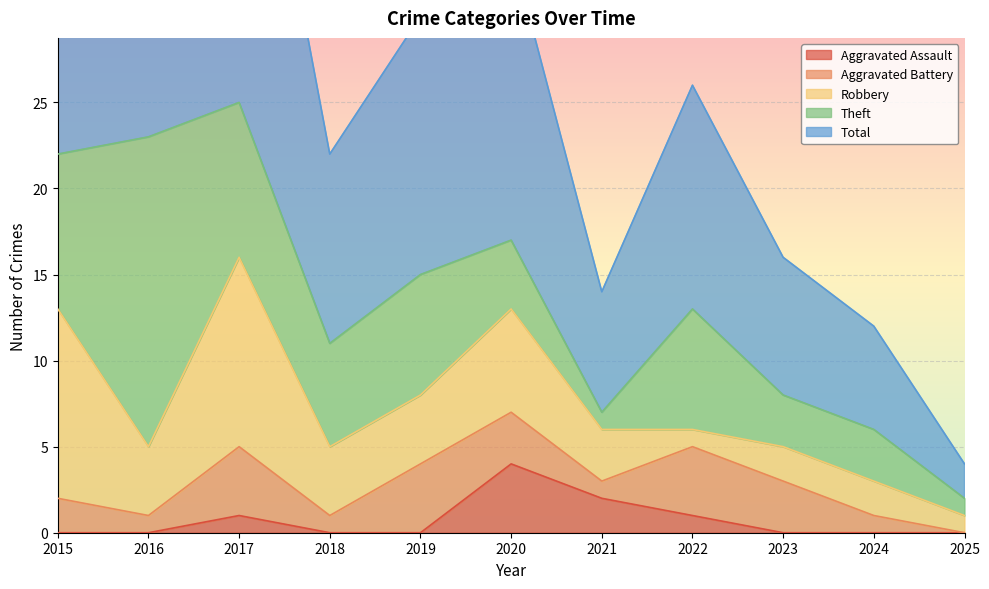

True or false: Aggravated Battery and Theft intersect in this chart.

False